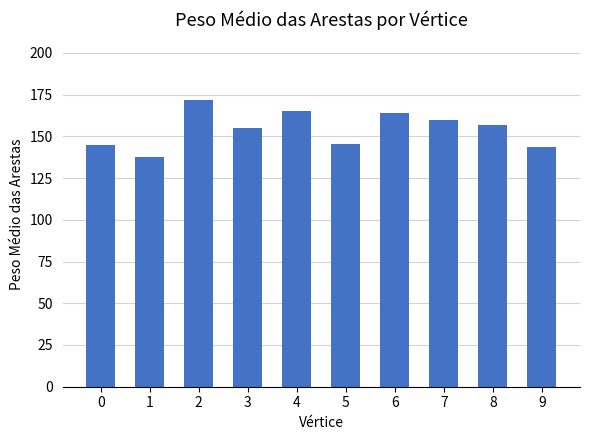

What is the value of the 2nd bar from the left?

137.8